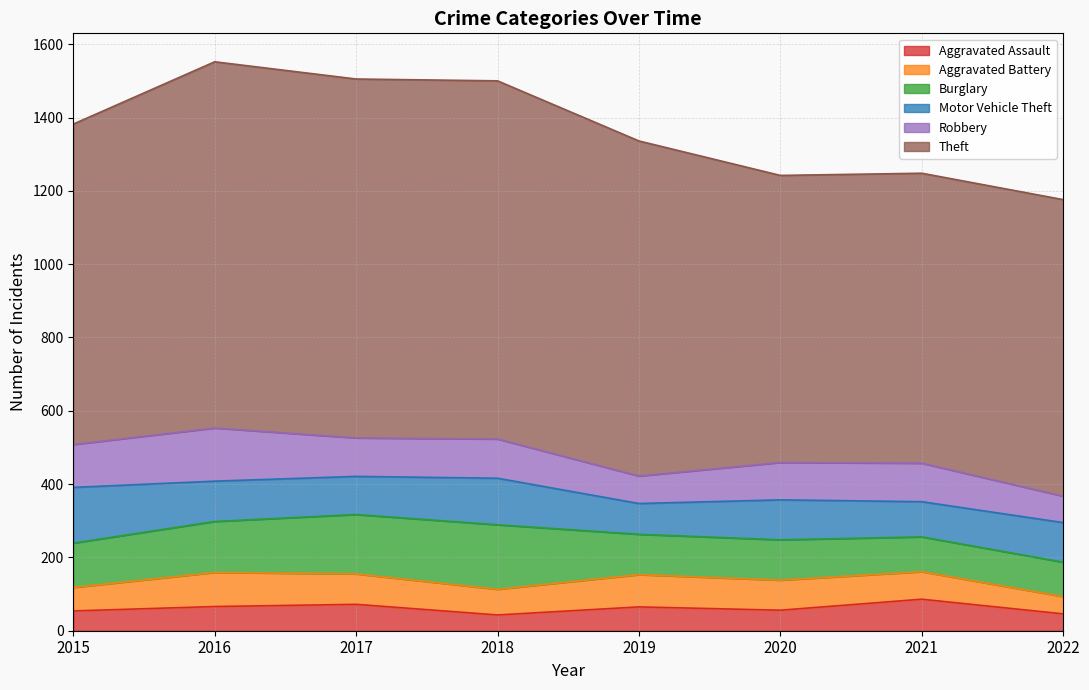

How many lines are shown in the chart?

6